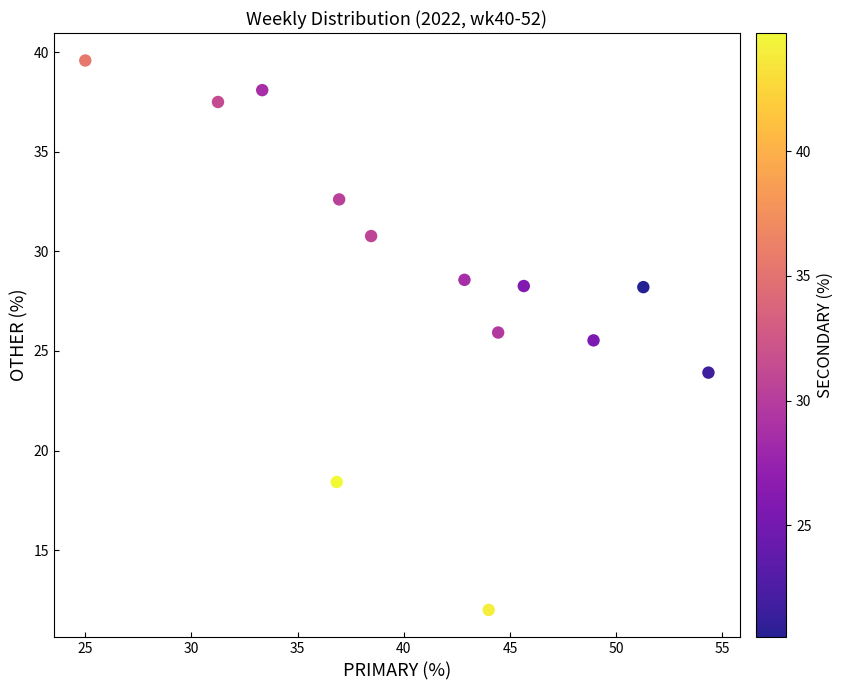

What Y value in the scatter plot is closest to 25?

25.5